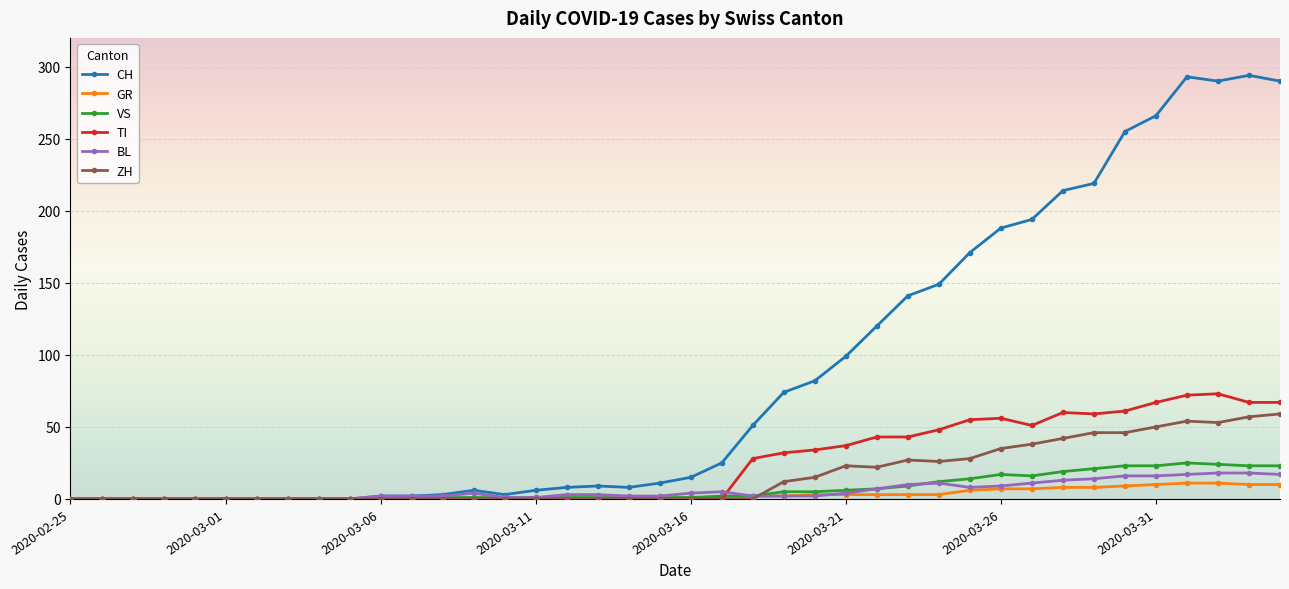

At how many categories does at least one series exceed 281?

4